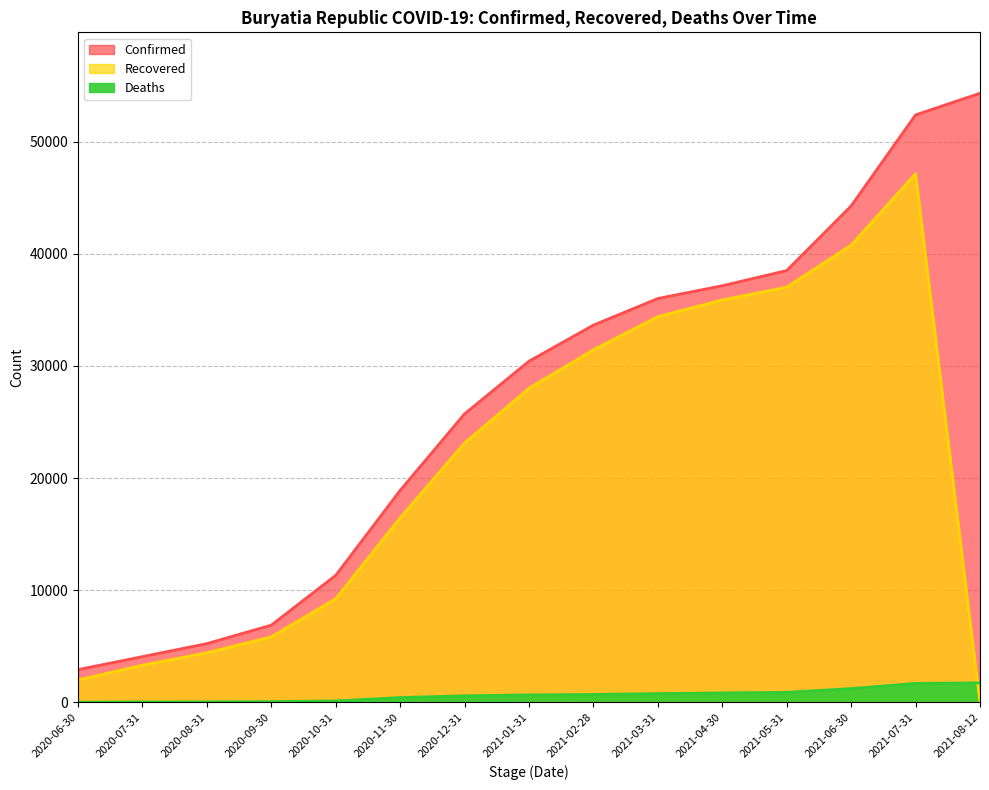

What is the difference between the Deaths values at 2020-06-30 and 2021-07-31?

1676